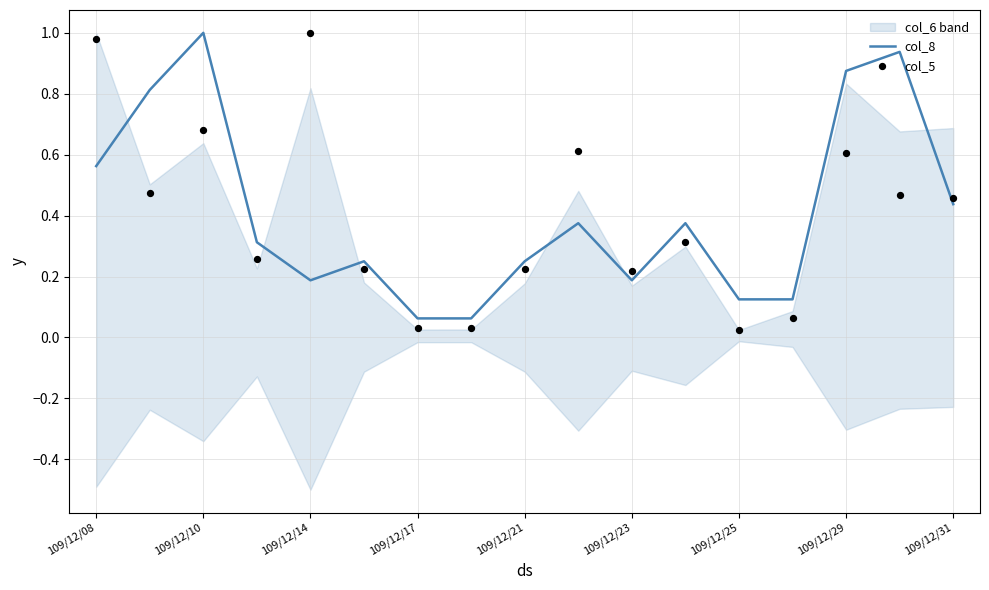

The value of col_8 at 109/12/29 is 1.2. True or false?

False